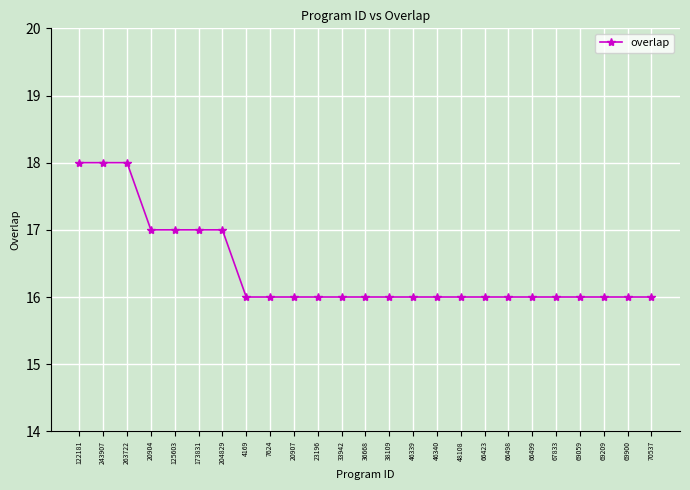

What is the greatest value displayed?

18